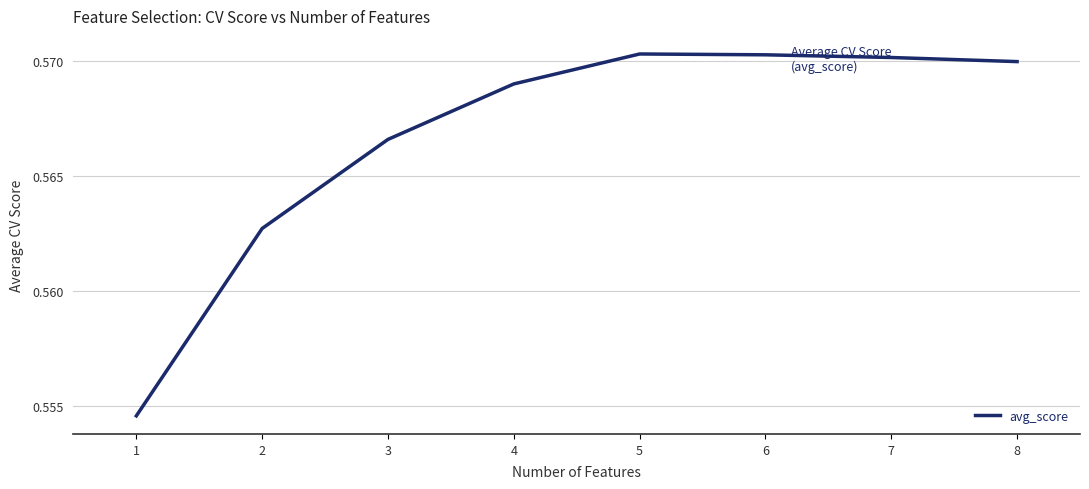

What is the sum of all values?

4.5